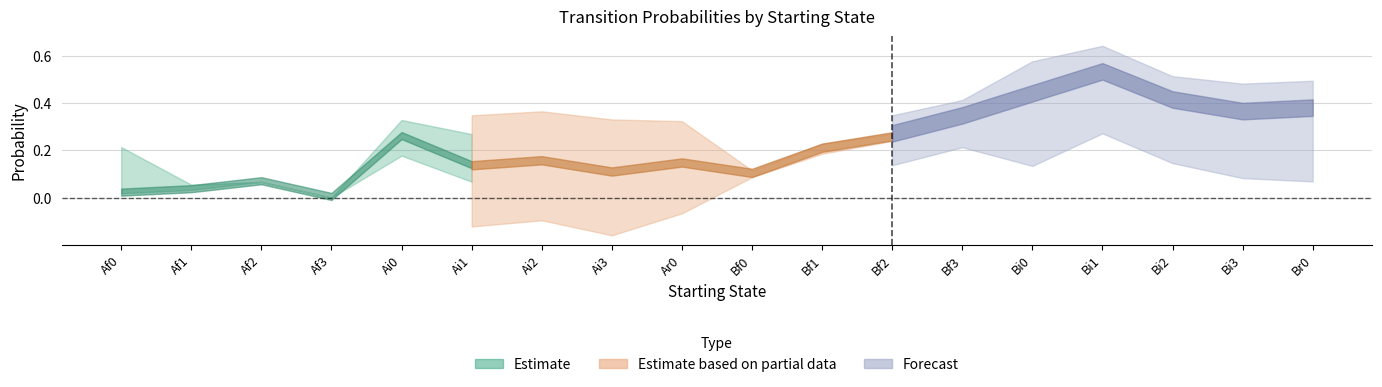

How many data points does each series have?

18